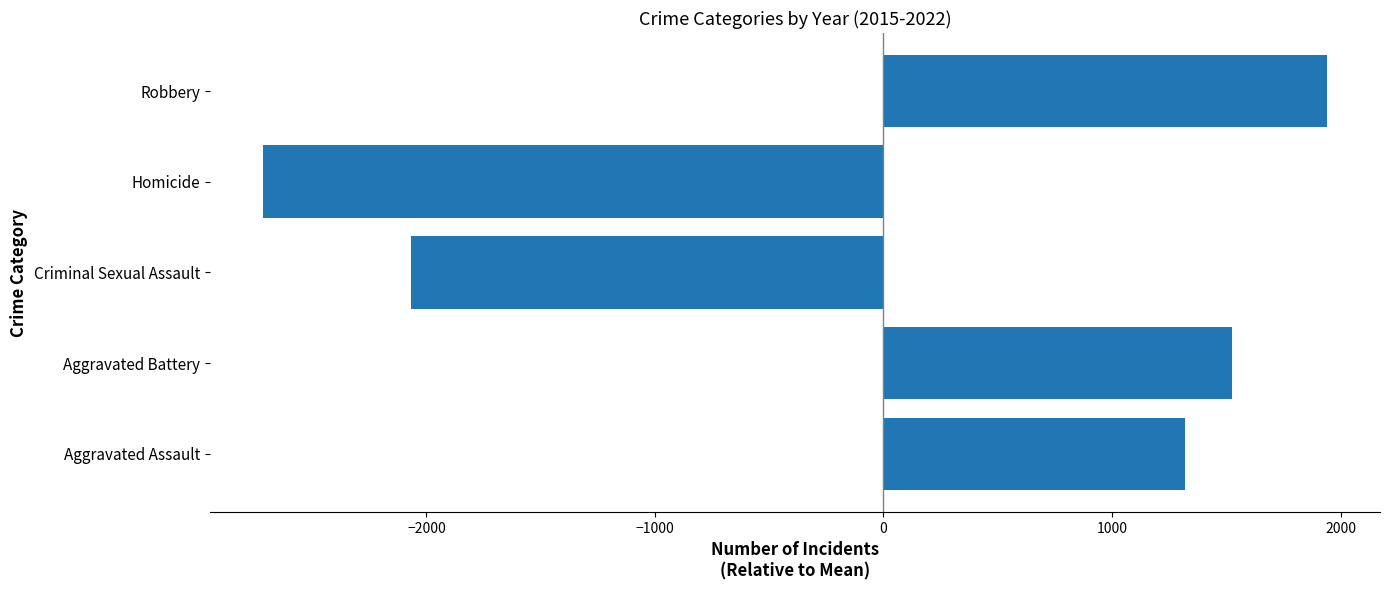

What is the minimum value shown in the chart?

-2716